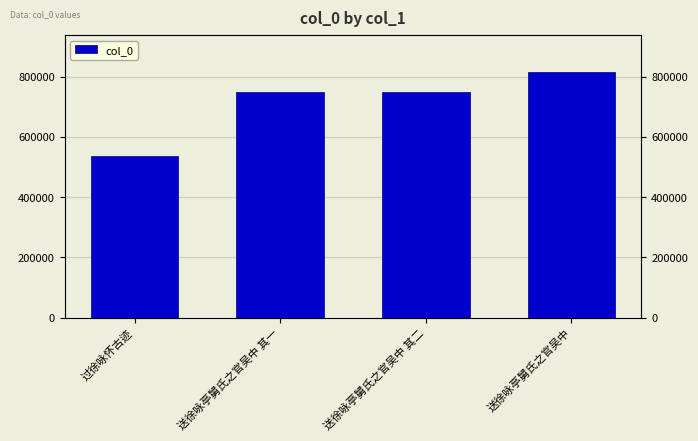

Reading left to right, what are all the values shown in this chart?

538294	749334	749335	815718